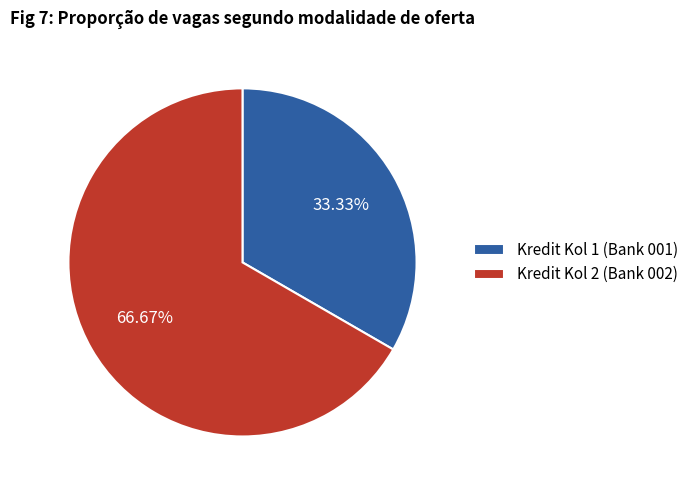

To the nearest percent, what is the average slice percentage?

50%